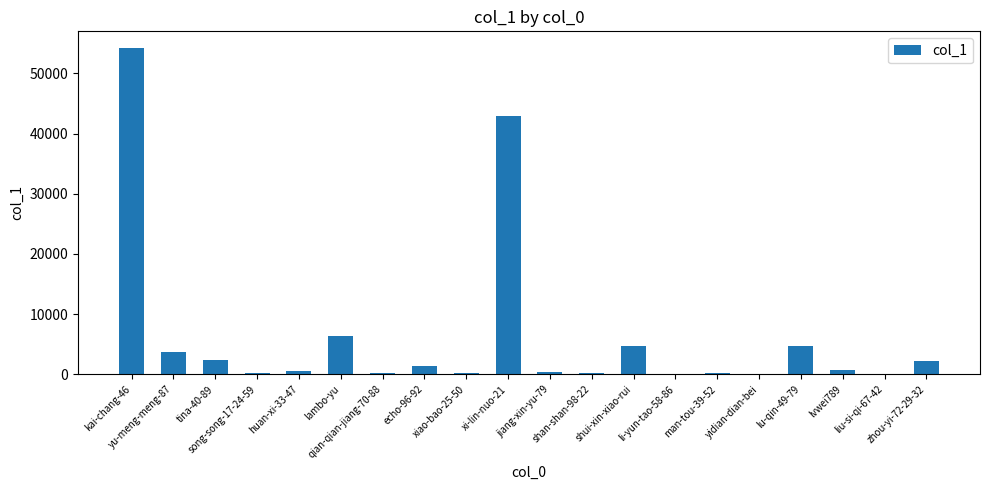

What is the greatest value displayed?

54259